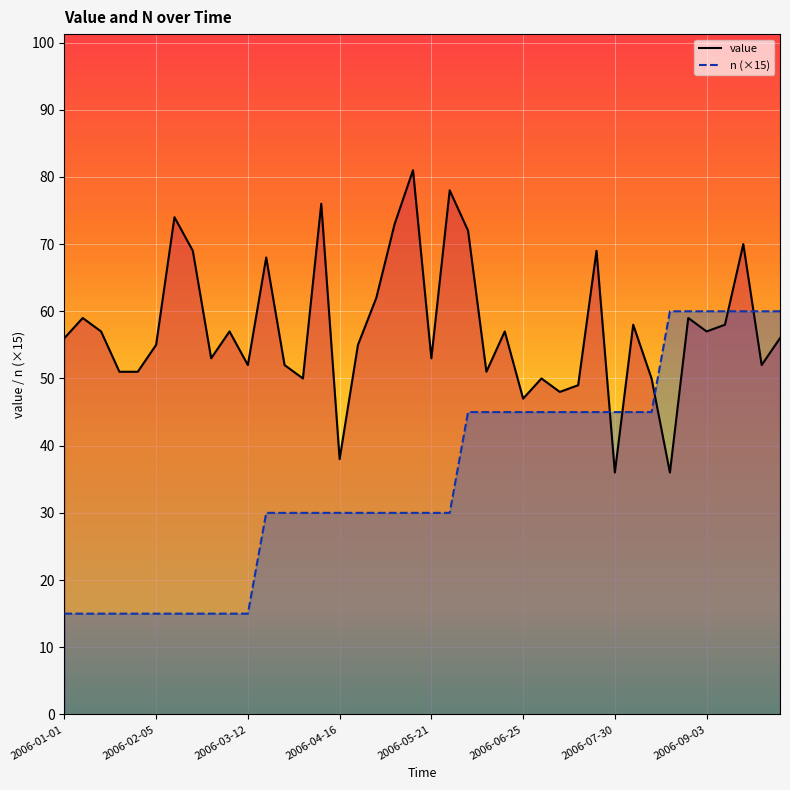

How many values in the n (×15) series exceed 30?

18